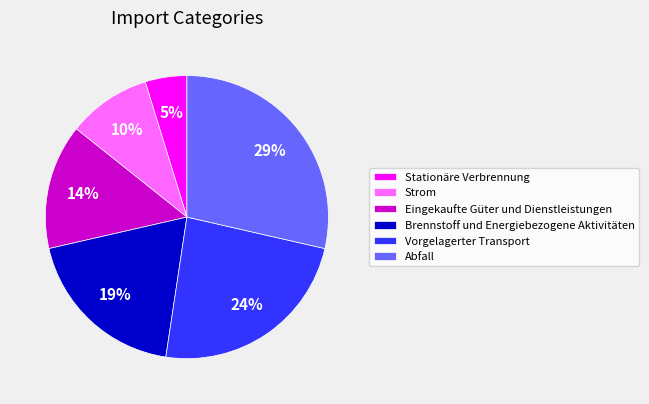

Count the number of slices in the pie.

6